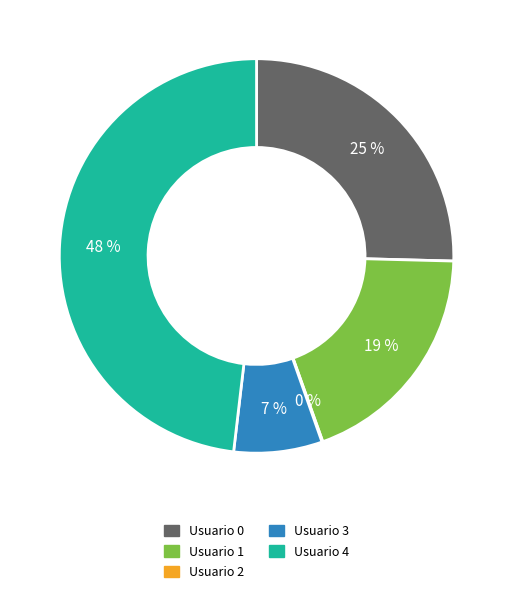

Is there any slice that represents more than half of the pie?

No